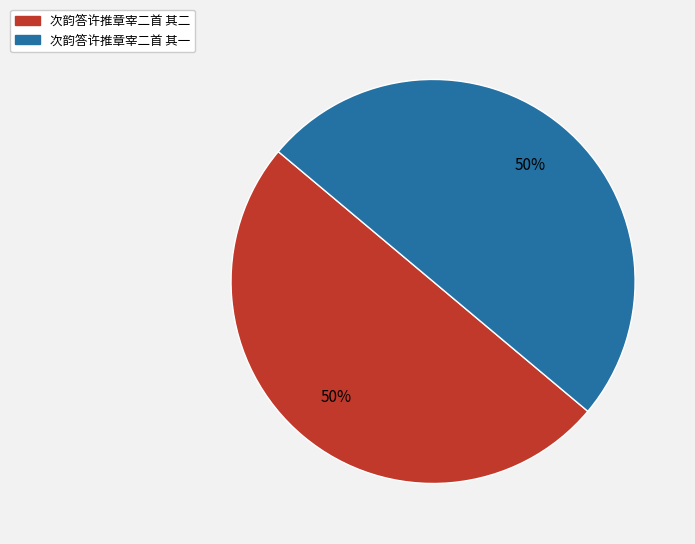

To the nearest percent, what portion does 次韵答许推章宰二首 其一 represent?

50%